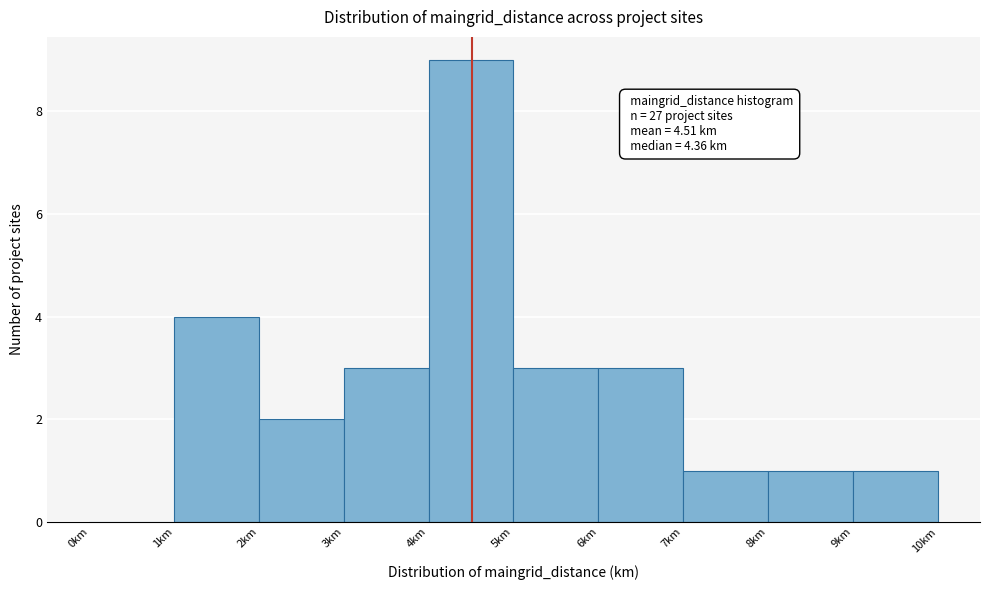

Which range on the x-axis has the tallest bar?

4 to 5